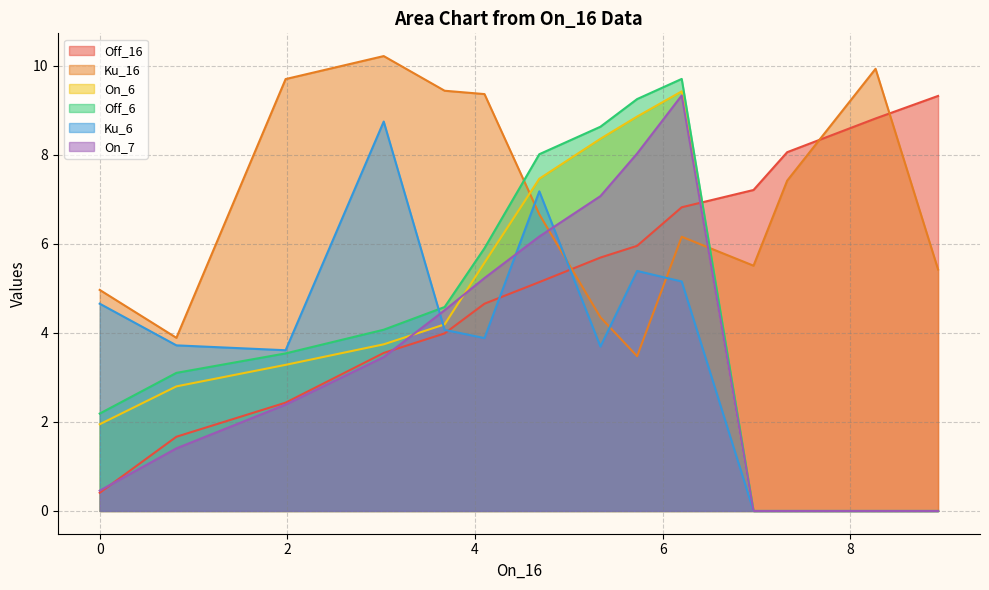

Does the chart have visible grid lines?

Yes